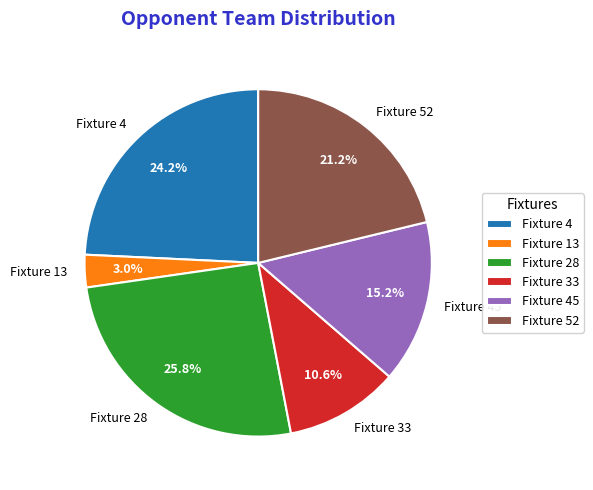

Which category has the smallest portion of the pie?

Fixture 13